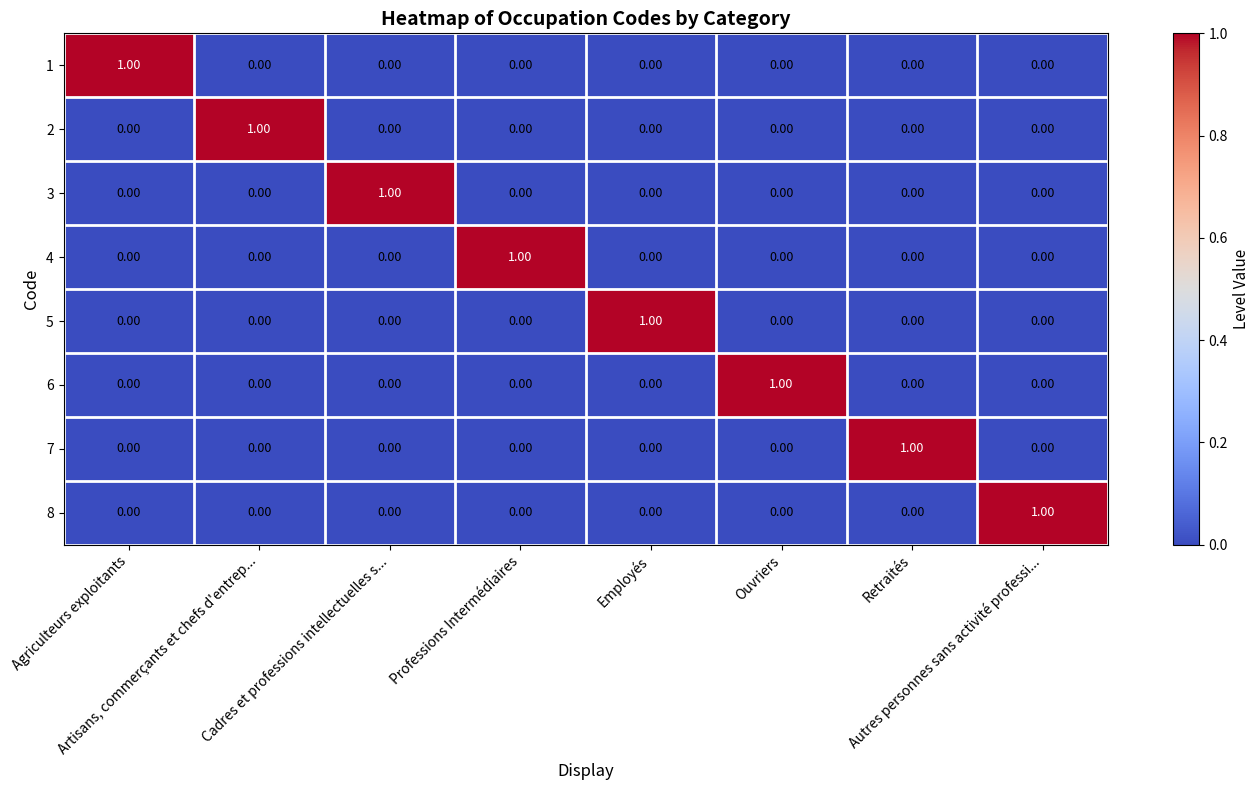

How many categories are shown in the chart?

8